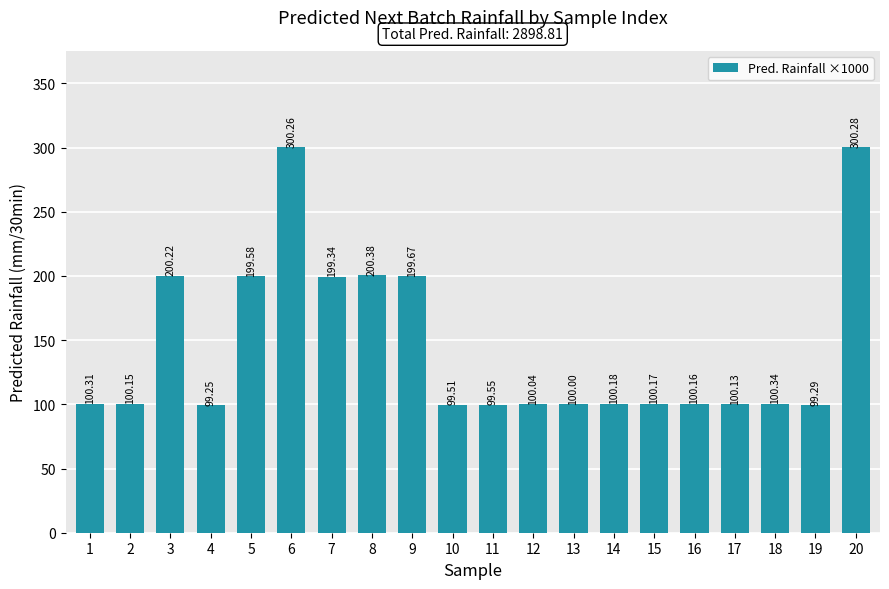

What is the sum of all values?

2898.8